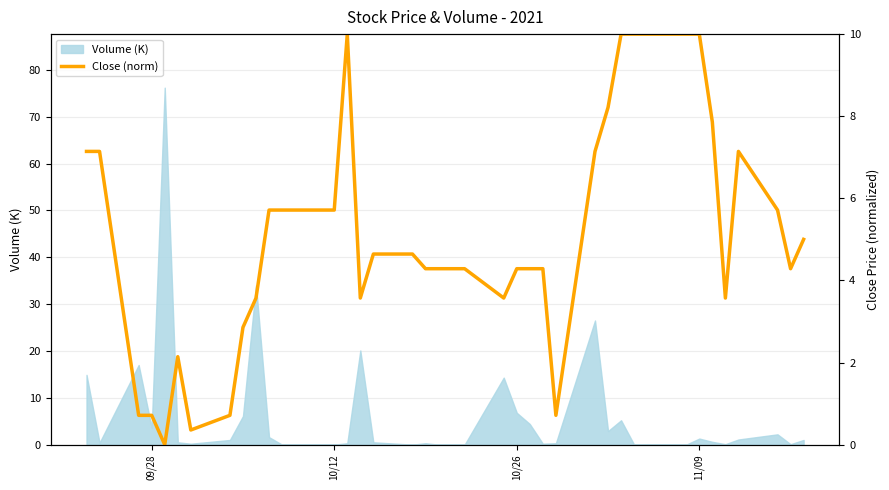

What is the greatest value displayed?

10.0